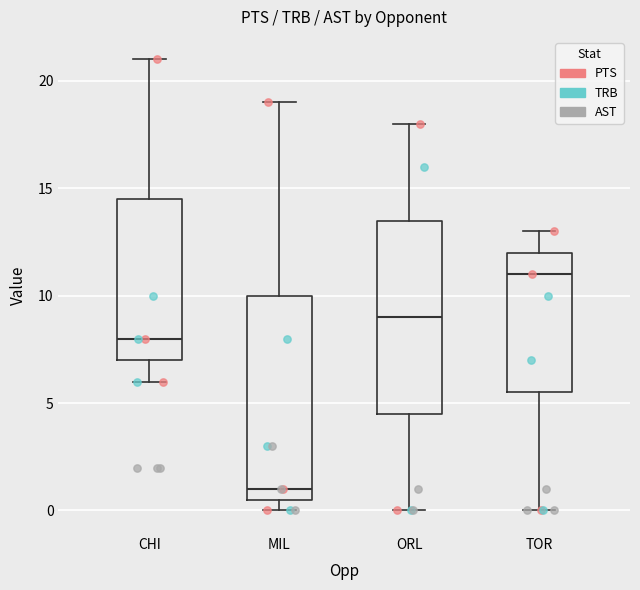

Which box's median line is the lowest?

MIL